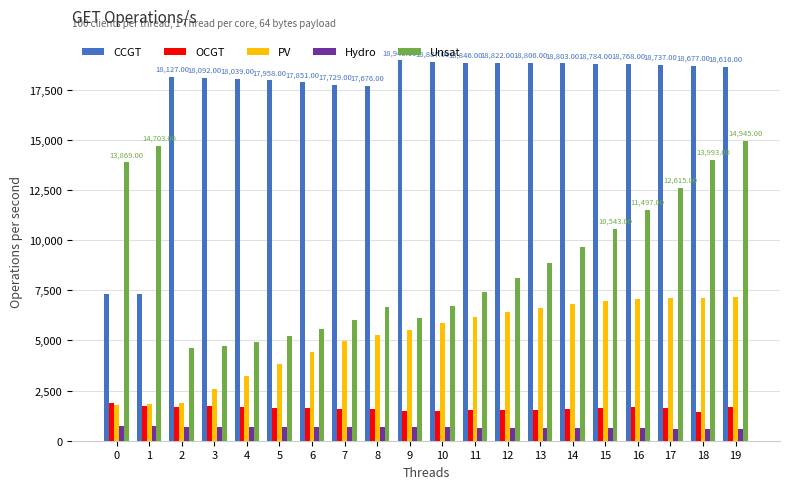

What is the total value across all series at 6?

30153